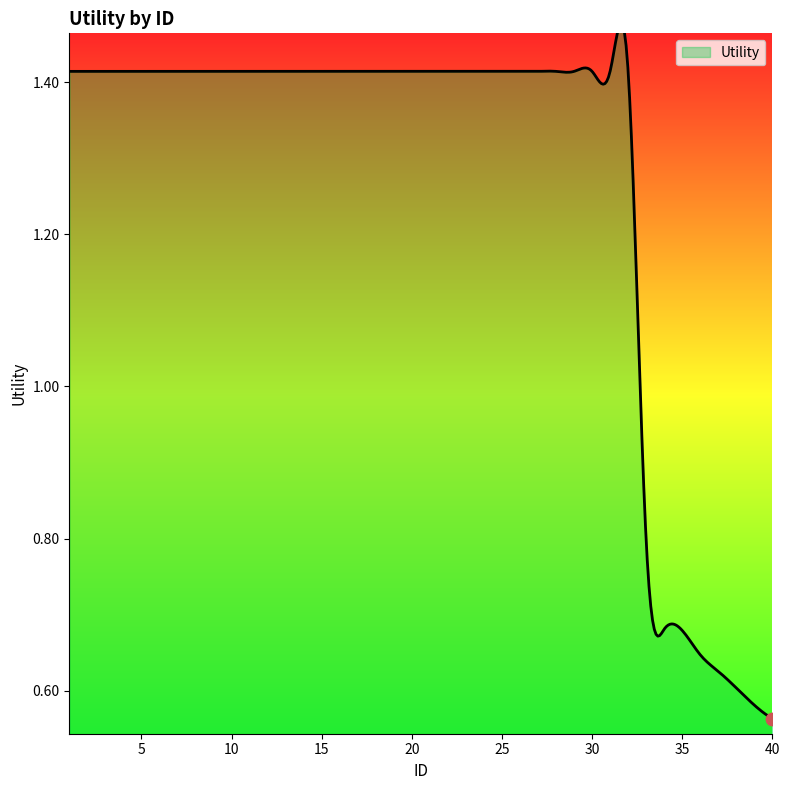

Between 31 and 21, which is larger?

31